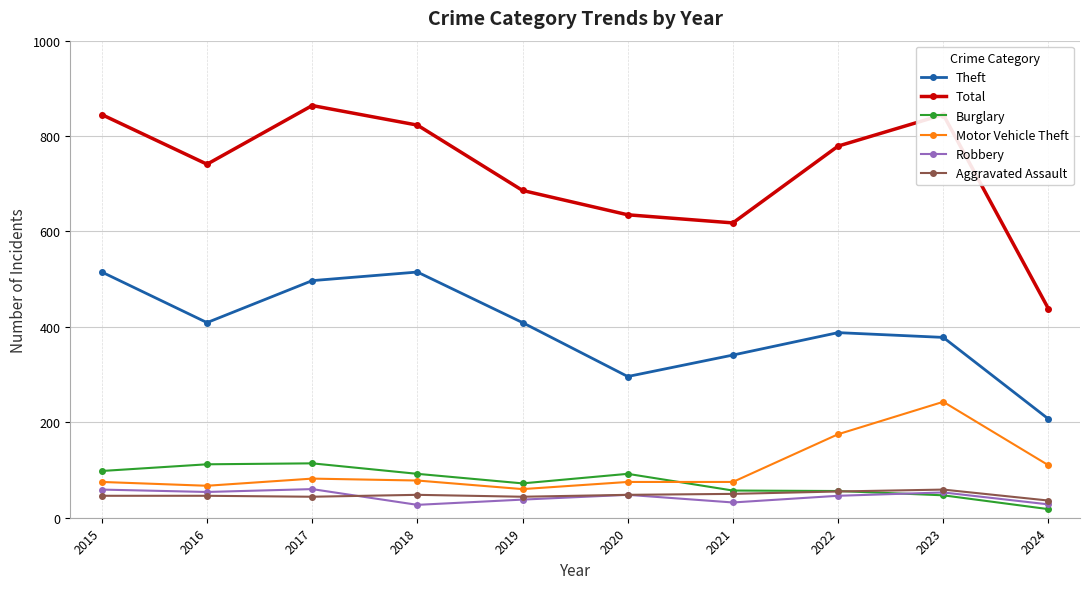

Is it true that Aggravated Assault equals 84 at 2021?

False